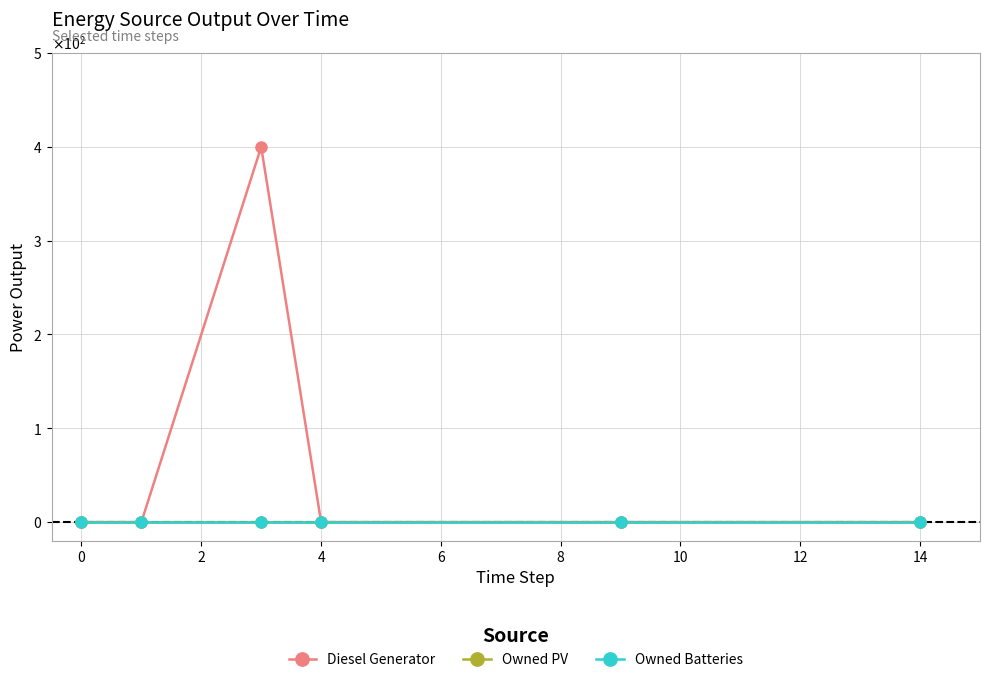

True or false: Owned Batteries and Diesel Generator intersect in this chart.

False